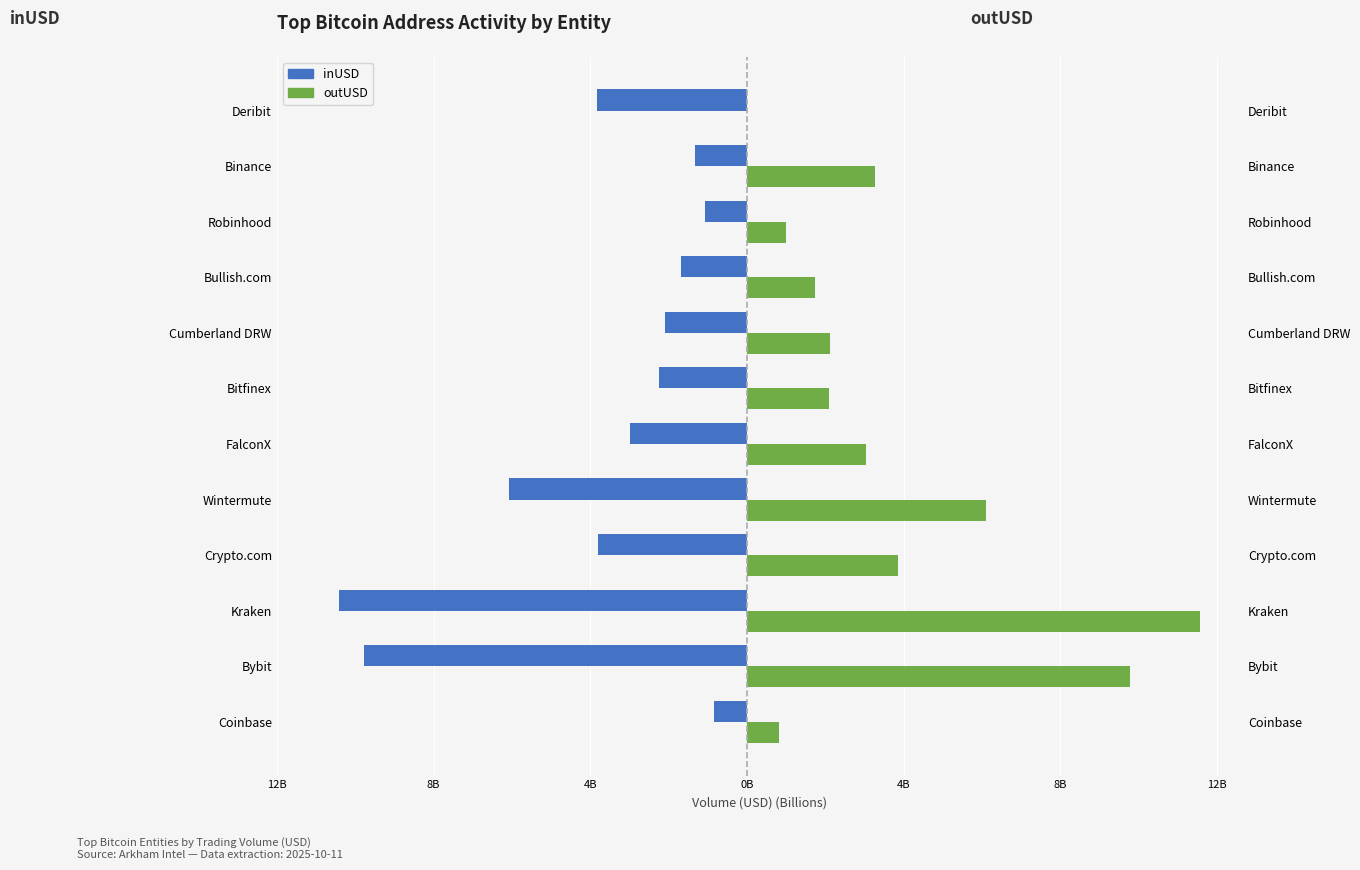

What is the sum of all outUSD values?

45.4